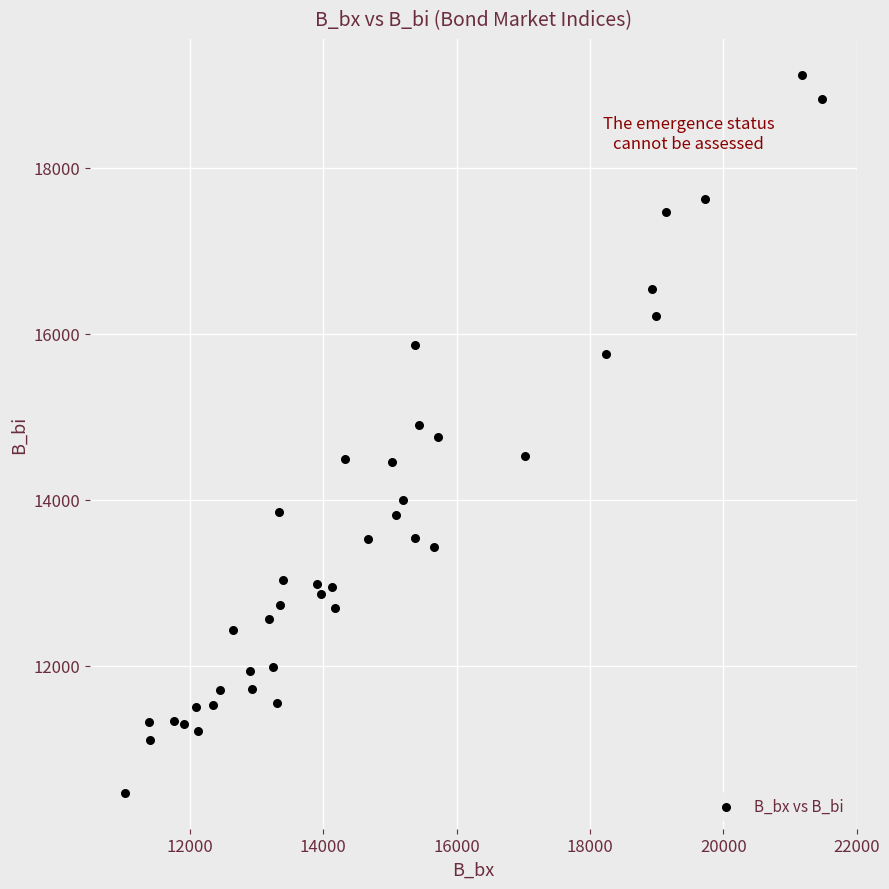

What is the range of X values (max minus min)?

10460.3